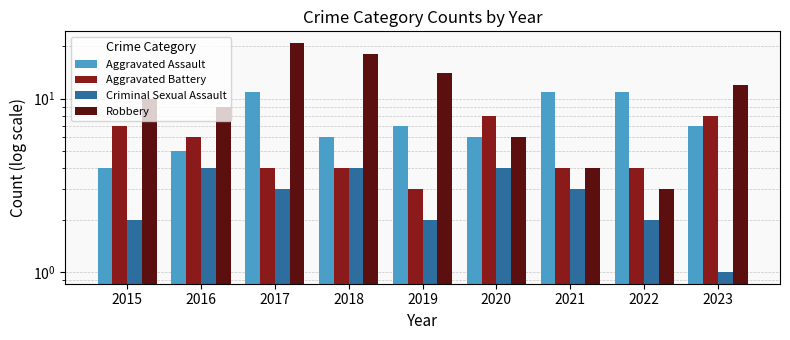

At which label does Aggravated Assault reach its peak?

2017